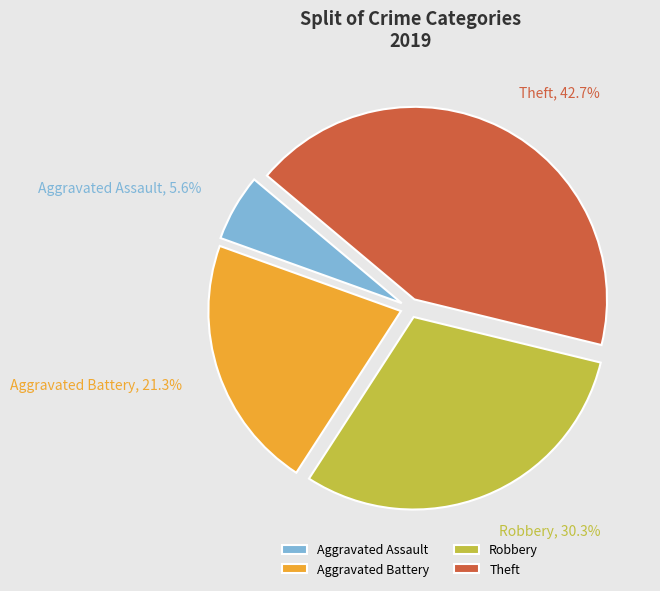

What percentage is the Robbery slice, to the nearest percent?

30%